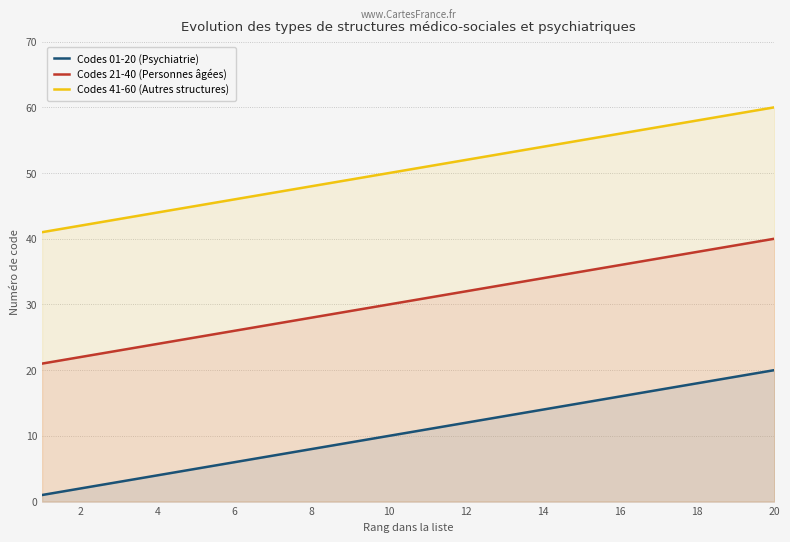

What are all the series names shown in the legend?

Codes 01-20 (Psychiatrie), Codes 21-40 (Personnes âgées), Codes 41-60 (Autres structures)